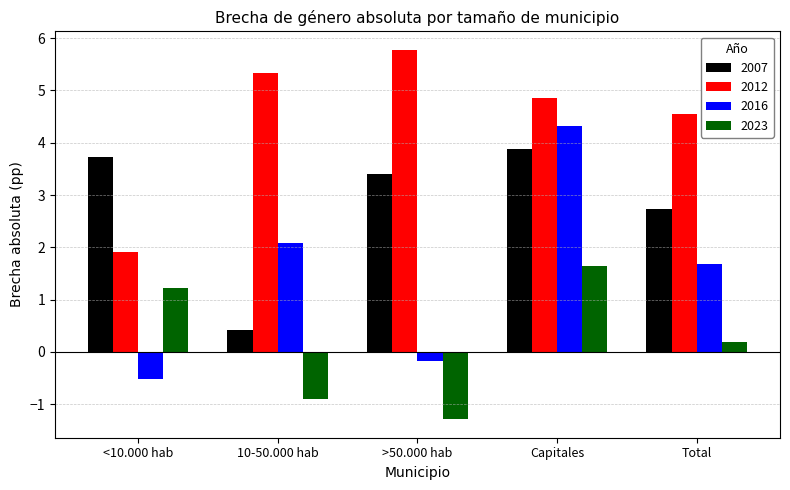

What is the average value of the 2016 series?

1.5